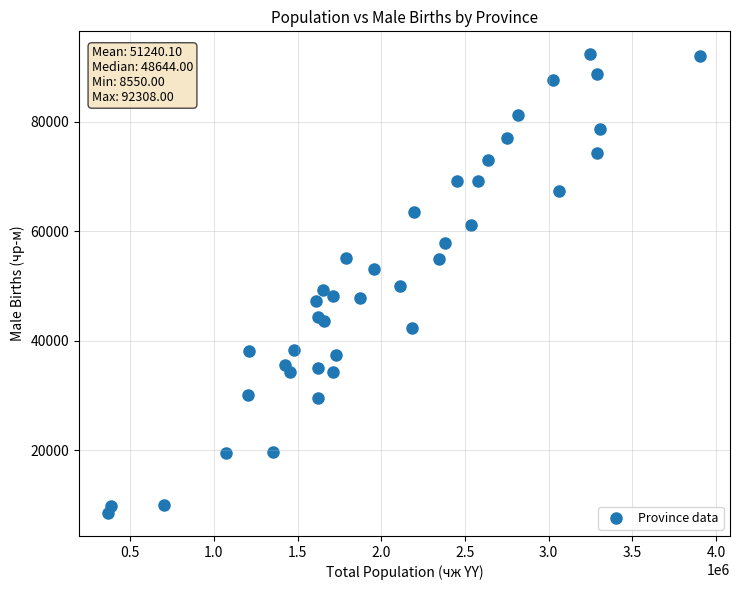

What is the range of X values (max minus min)?

3536697